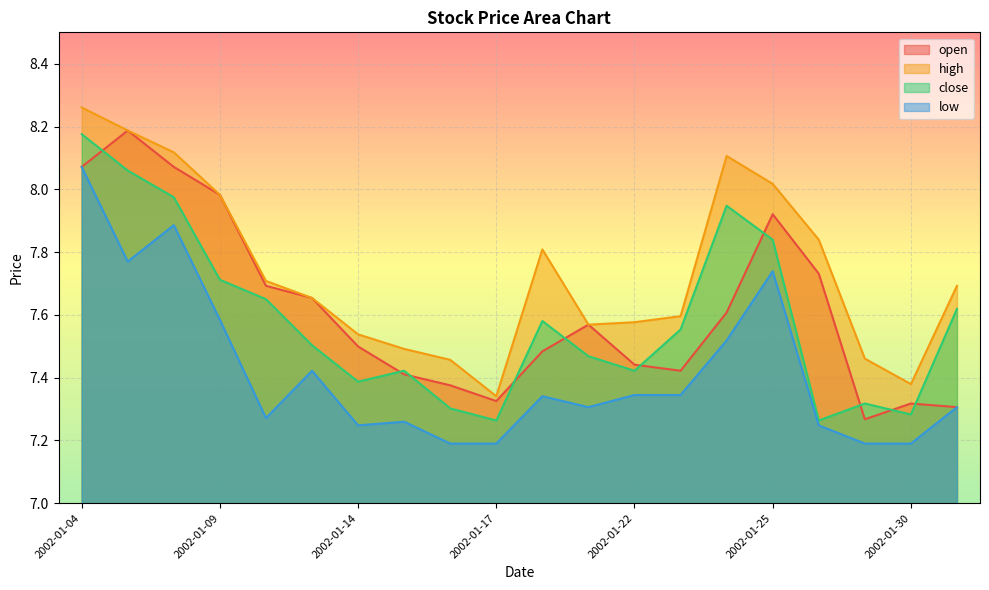

Rank the series at 2002-01-08 from lowest to highest value.

low, close, open, high